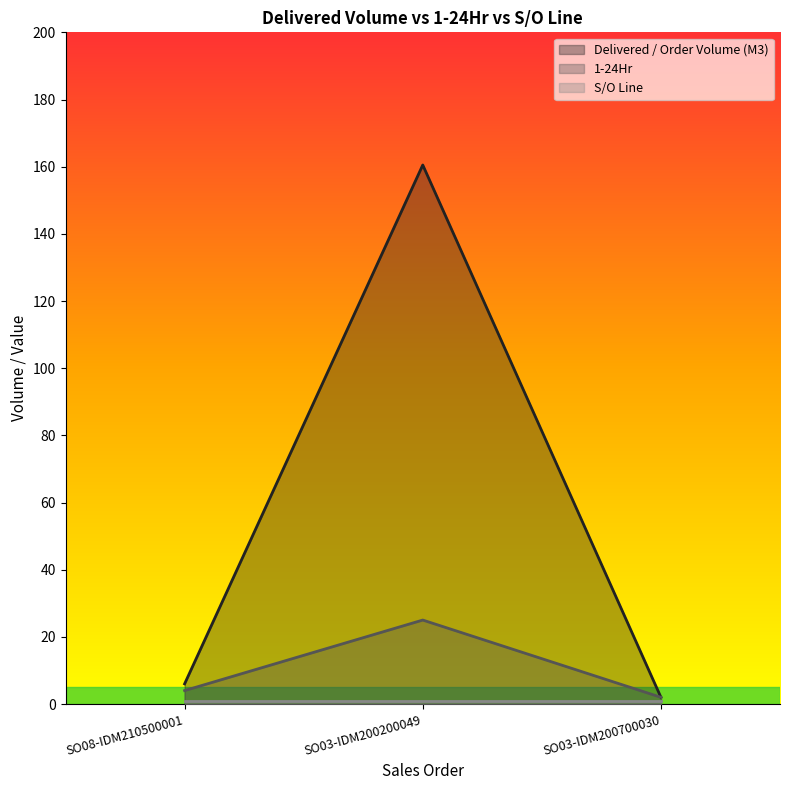

Which series has the widest spread of values?

Delivered / Order Volume (M3)